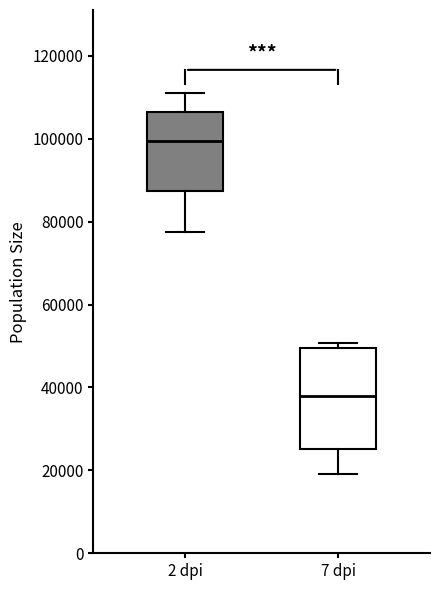

Which box is the tallest, from its lower edge to its upper edge?

7 dpi